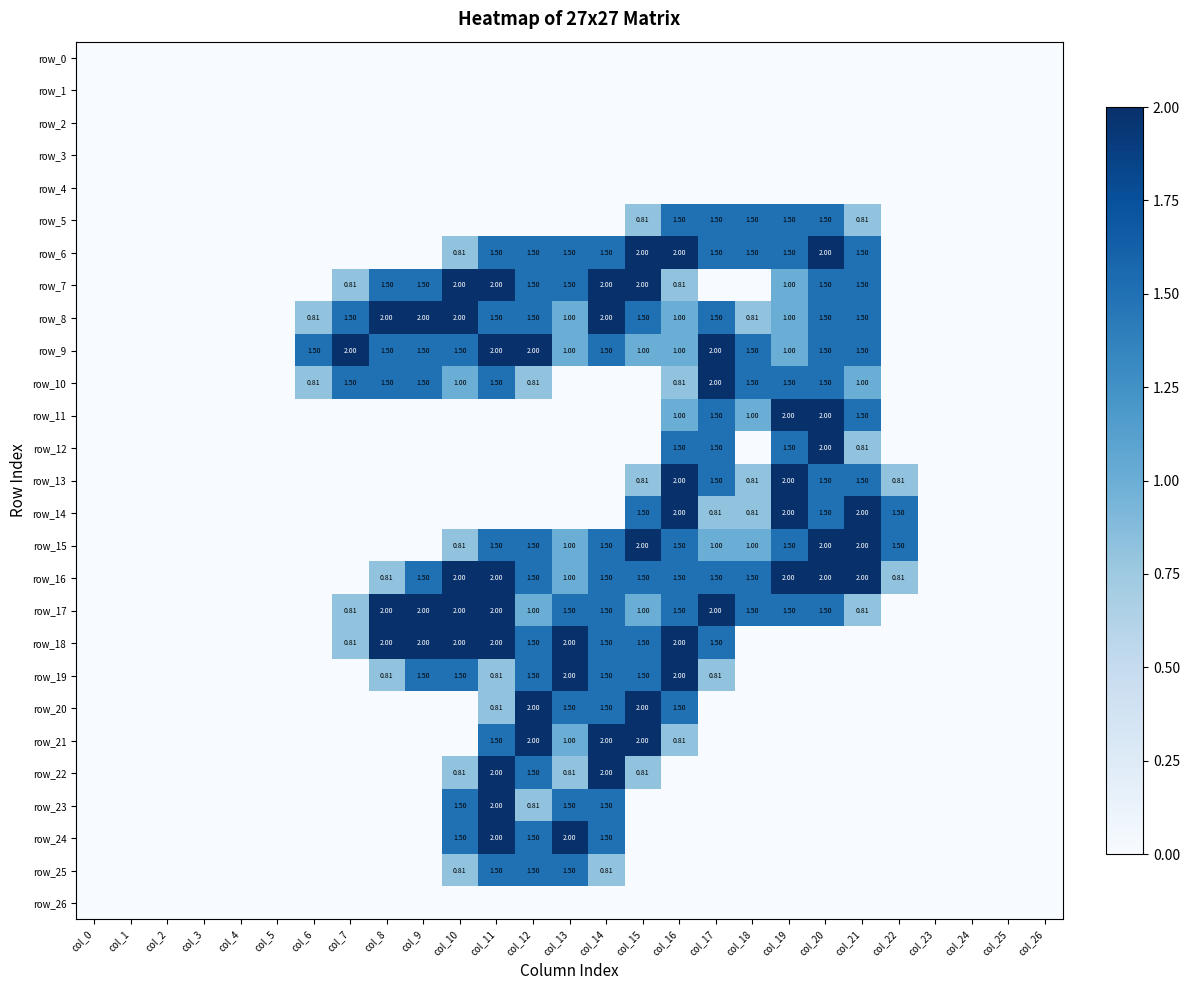

What is the total value across all series at col_22?

4.6